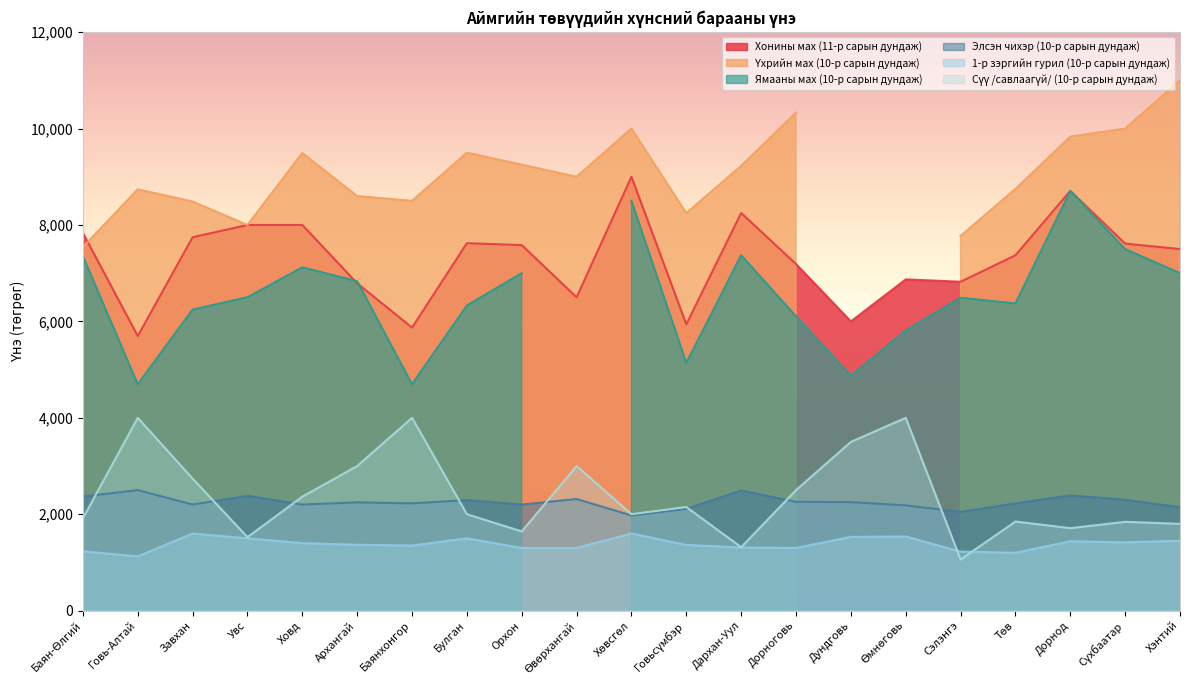

What is the label of the 1st point from the right?

Хэнтий